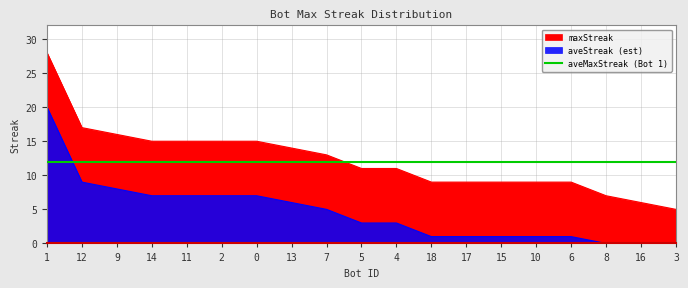

Rank the categories by value from lowest to highest.

3, 16, 8, 18, 17, 15, 10, 6, 5, 4, 7, 13, 14, 11, 2, 0, 9, 12, 1